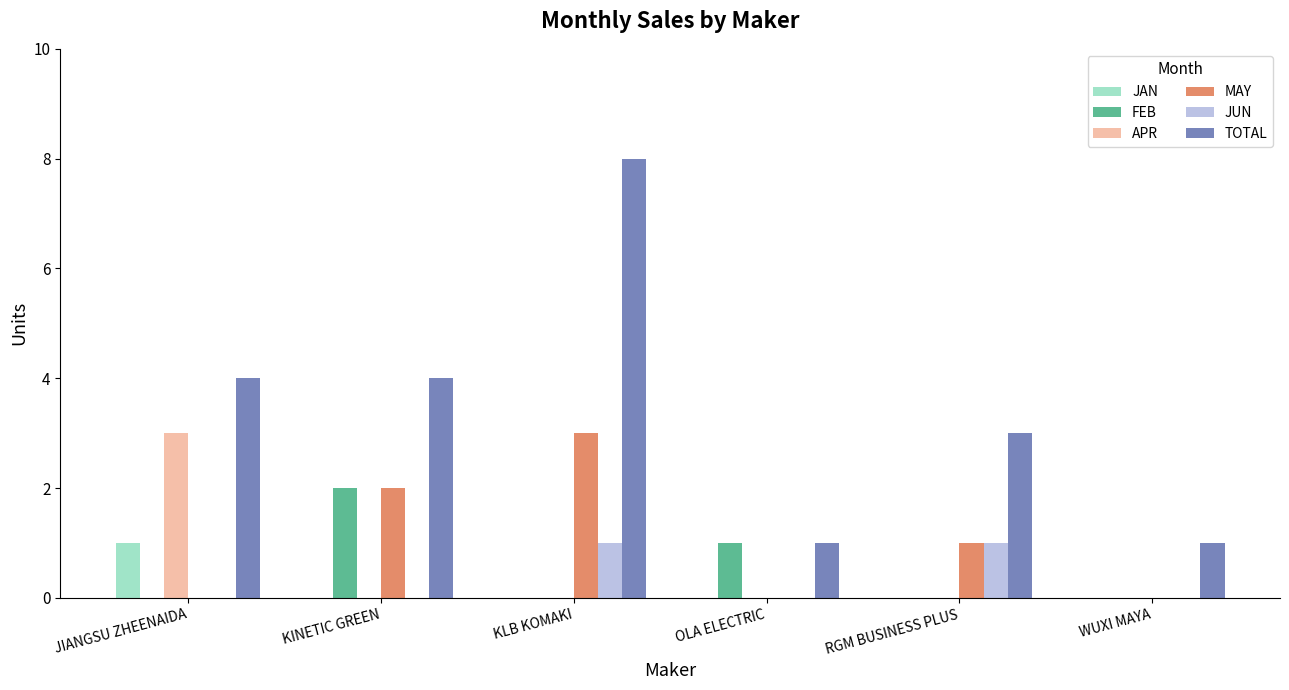

Does the chart contain stacked bars?

No